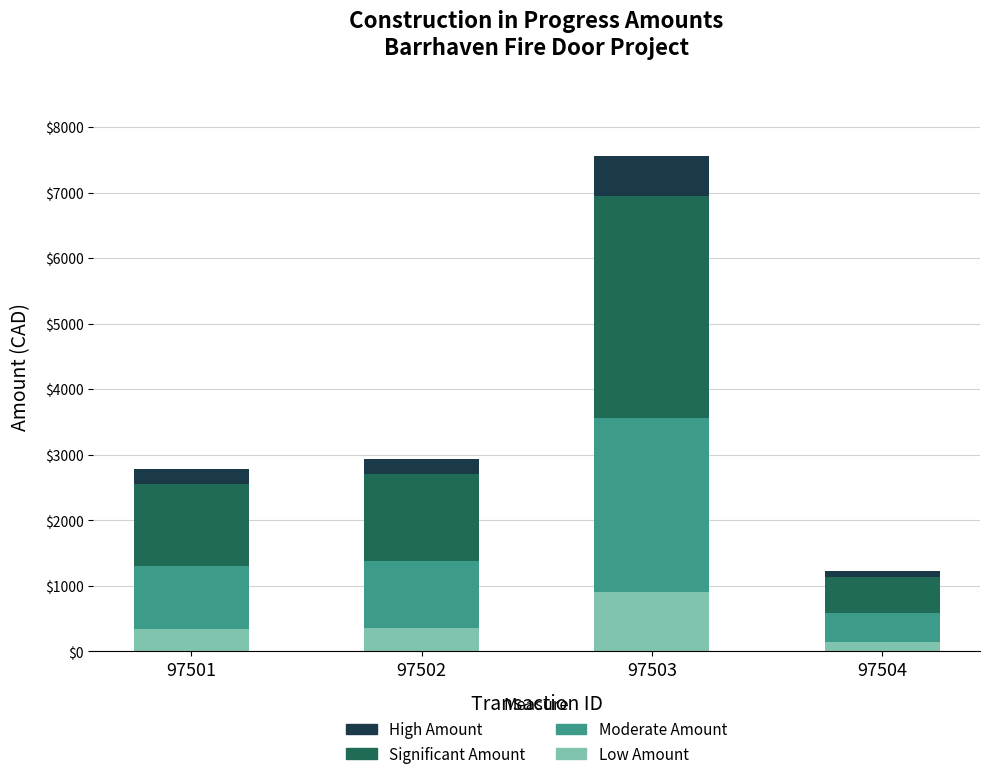

What is the lowest value of the Low Amount series?

147.7